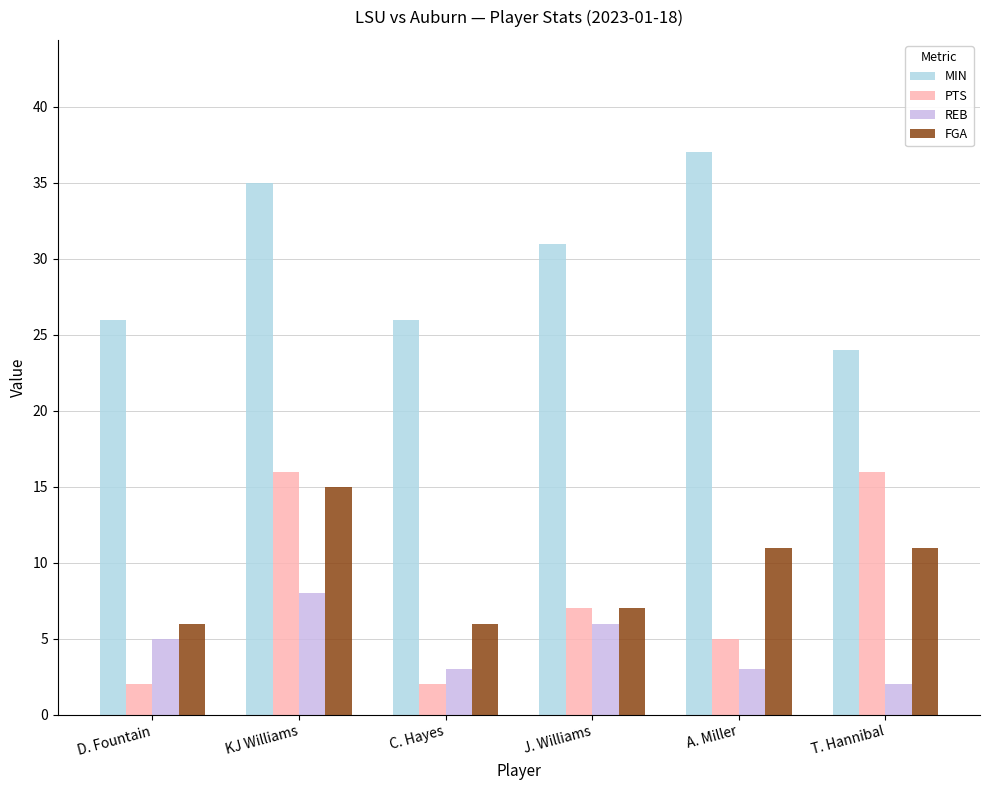

Which label corresponds to the largest value in the chart?

A. Miller